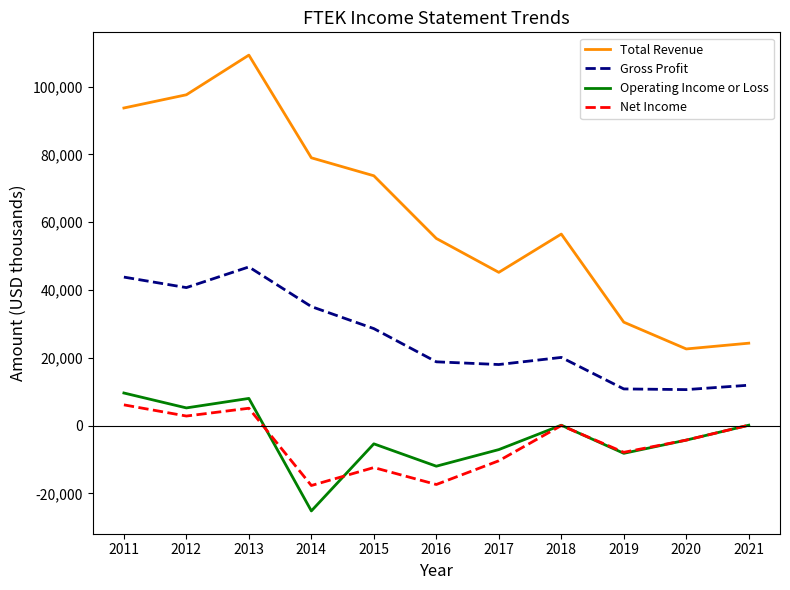

Which series has the largest total across all categories?

Total Revenue